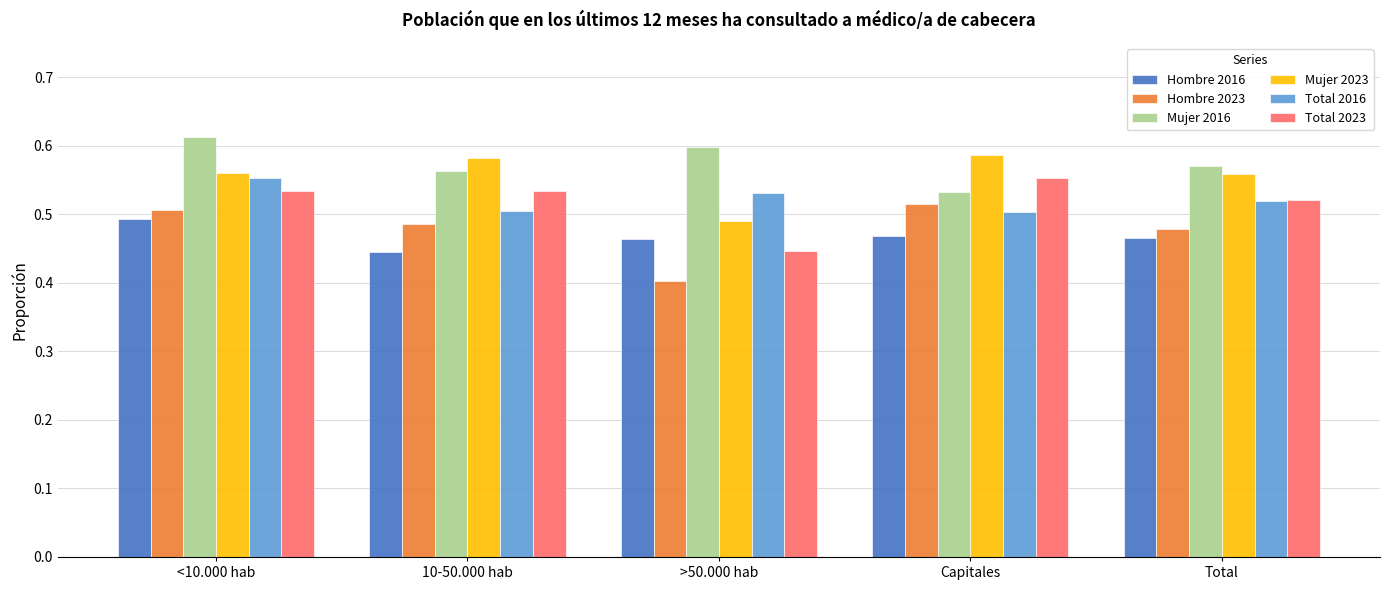

Where is Hombre 2016 nearest to the value 0?

10-50.000 hab